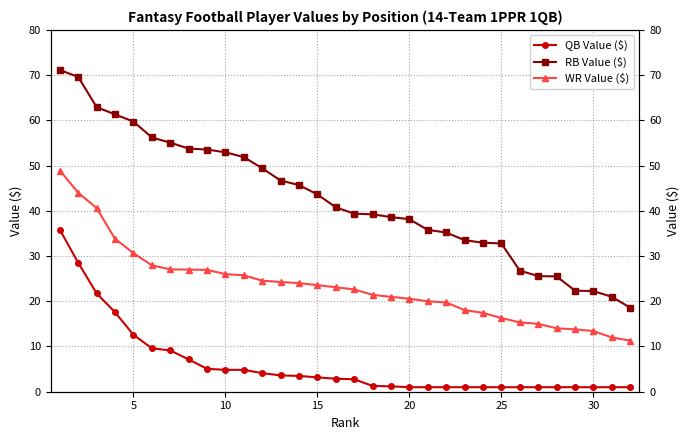

What is the difference between the maximum and minimum values in the WR Value ($) series?

37.6